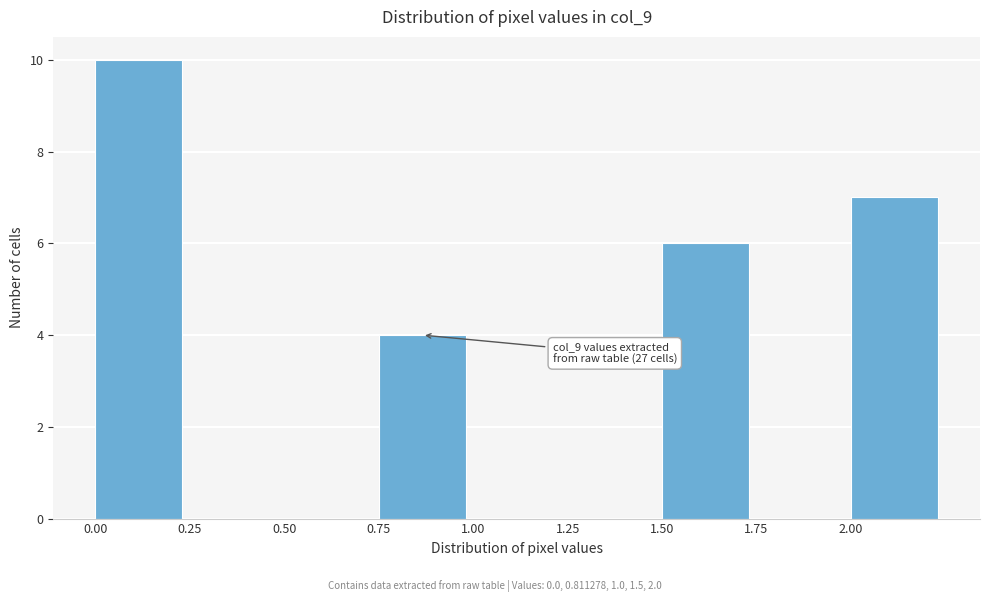

Which range on the x-axis has the tallest bar?

0.00 to 0.25